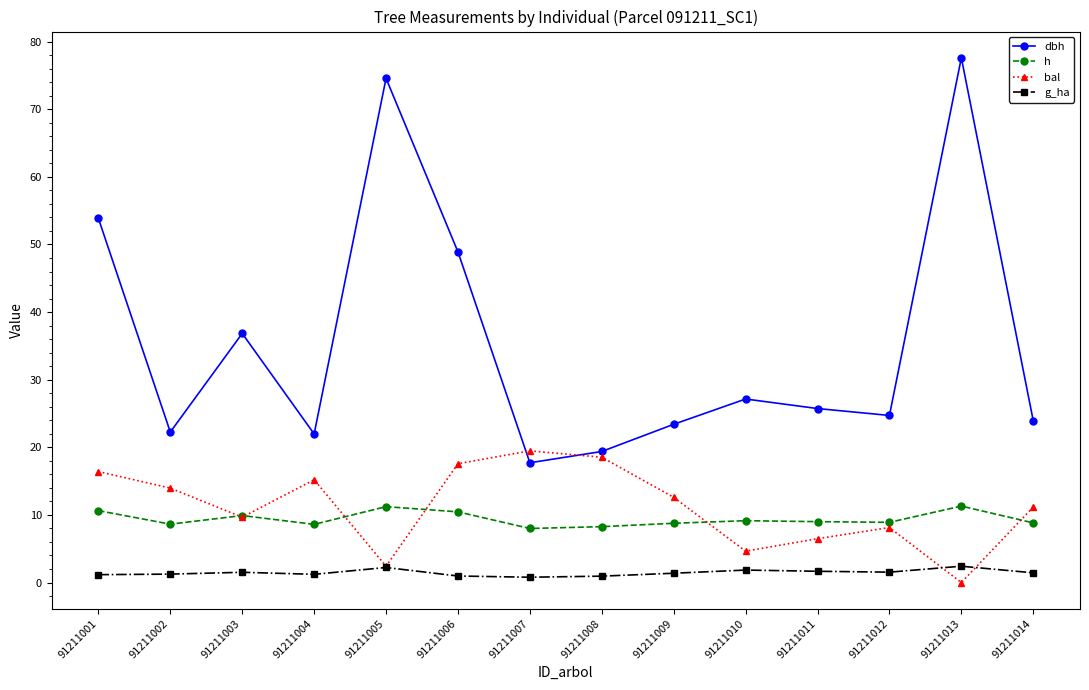

At which category does dbh reach its first local peak?

91211003